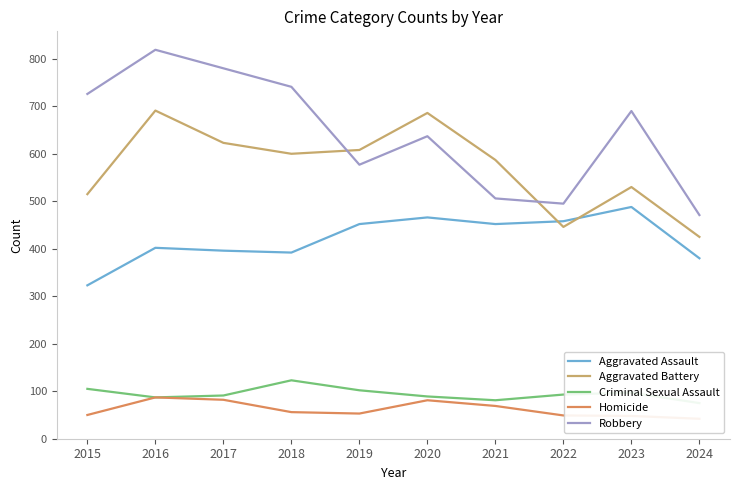

Reading left to right, what are all the values shown in this chart?

Aggravated Assault: 2015=323	2016=402	2017=396	2018=392	2019=452	2020=466	2021=452	2022=458	2023=488	2024=380
Aggravated Battery: 2015=515	2016=691	2017=623	2018=600	2019=608	2020=686	2021=587	2022=446	2023=530	2024=425
Criminal Sexual Assault: 2015=105	2016=87	2017=91	2018=123	2019=102	2020=89	2021=81	2022=93	2023=97	2024=75
Homicide: 2015=50	2016=87	2017=82	2018=56	2019=53	2020=81	2021=69	2022=49	2023=48	2024=42
Robbery: 2015=726	2016=819	2017=780	2018=741	2019=577	2020=637	2021=506	2022=495	2023=690	2024=471